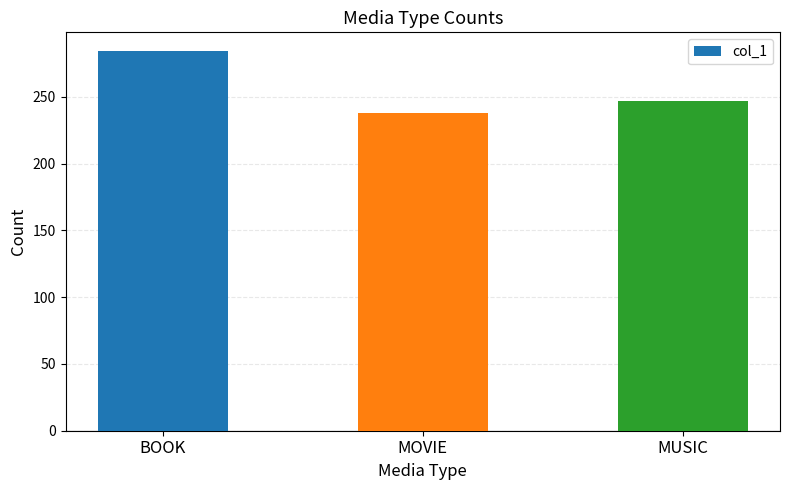

How many data points does each series have?

3